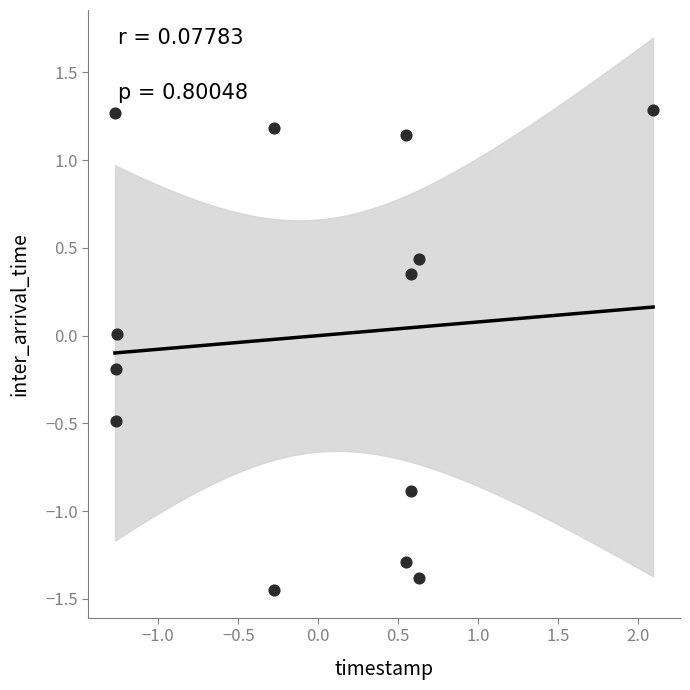

What is the range of Y values (max minus min)?

2.7